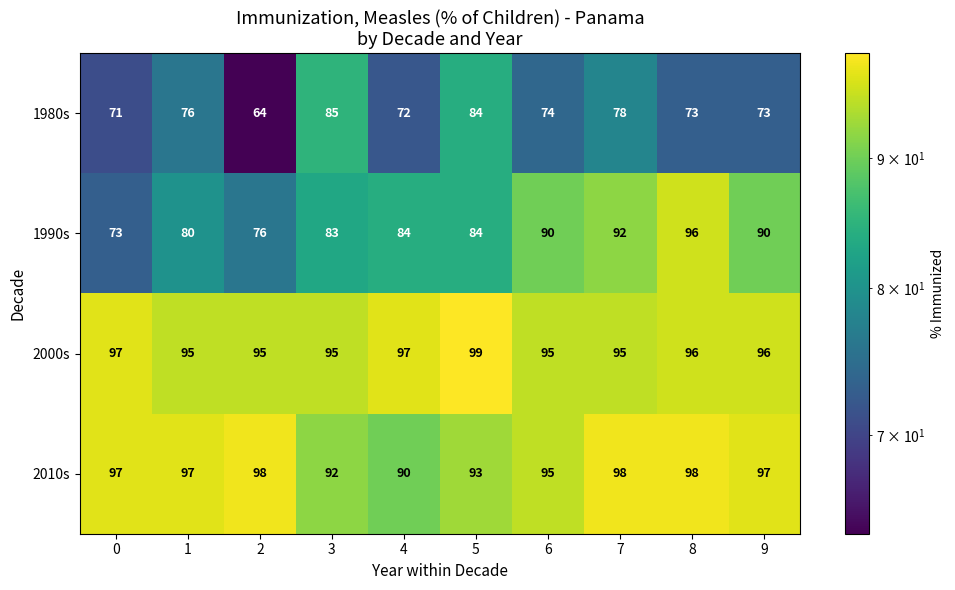

At which label does 1990s reach its peak?

8